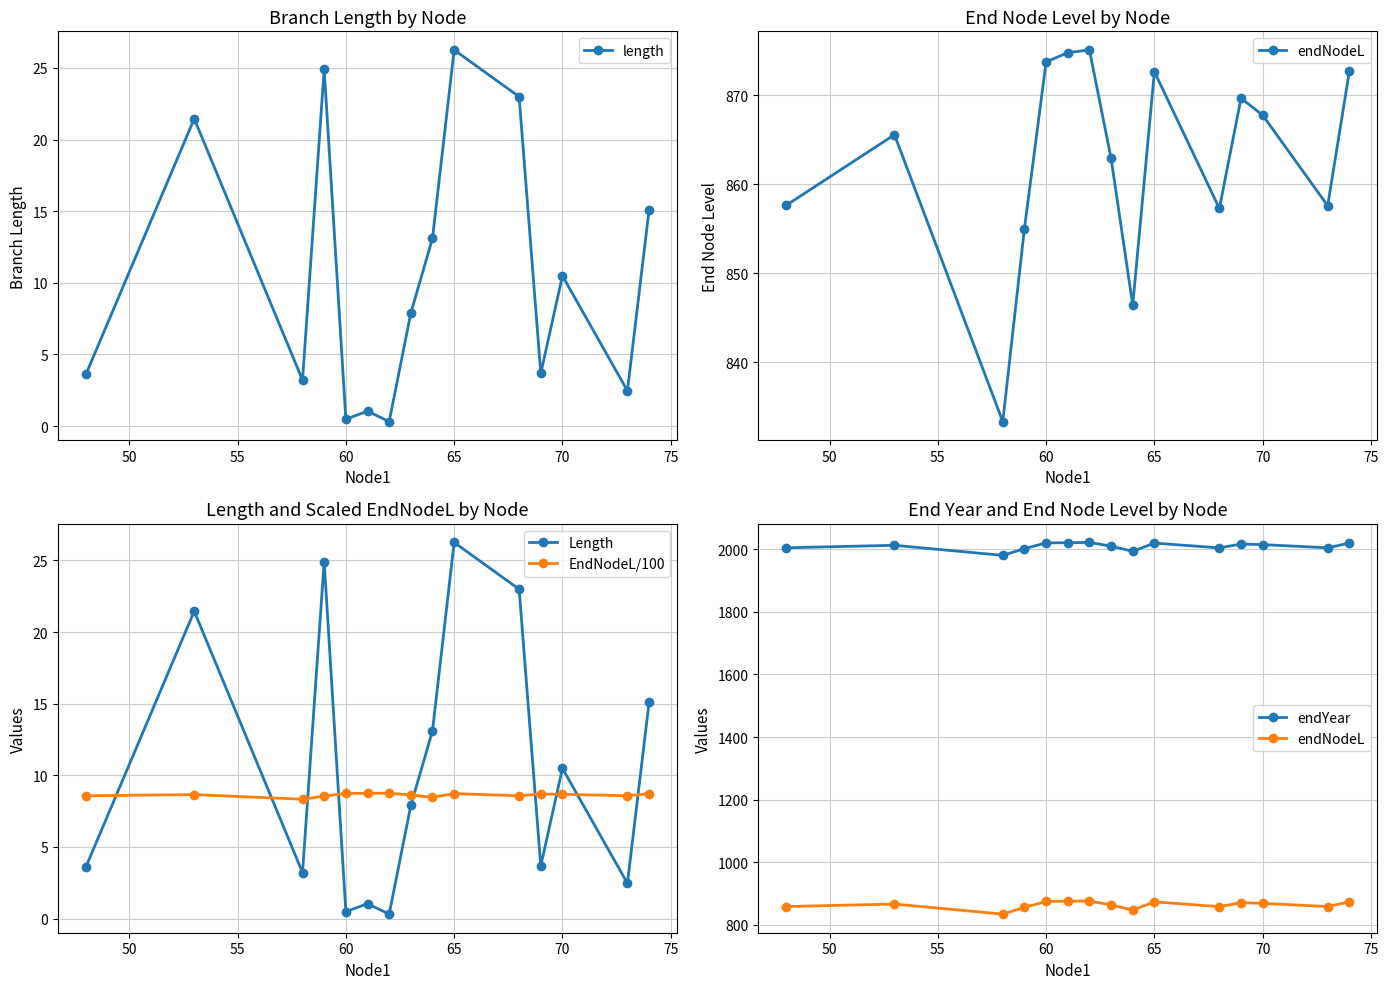

What is the average value of the EndNodeL/100 series?

8.6